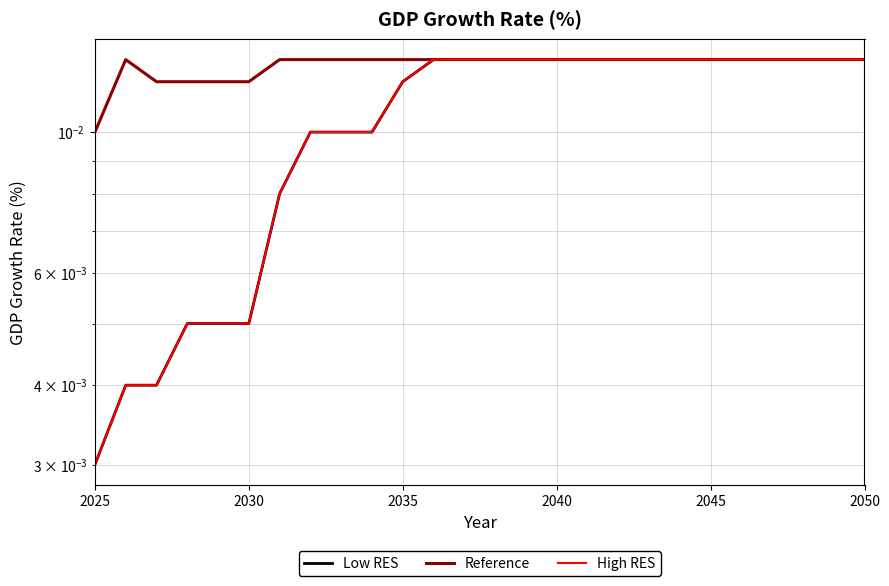

Does the chart have visible grid lines?

Yes